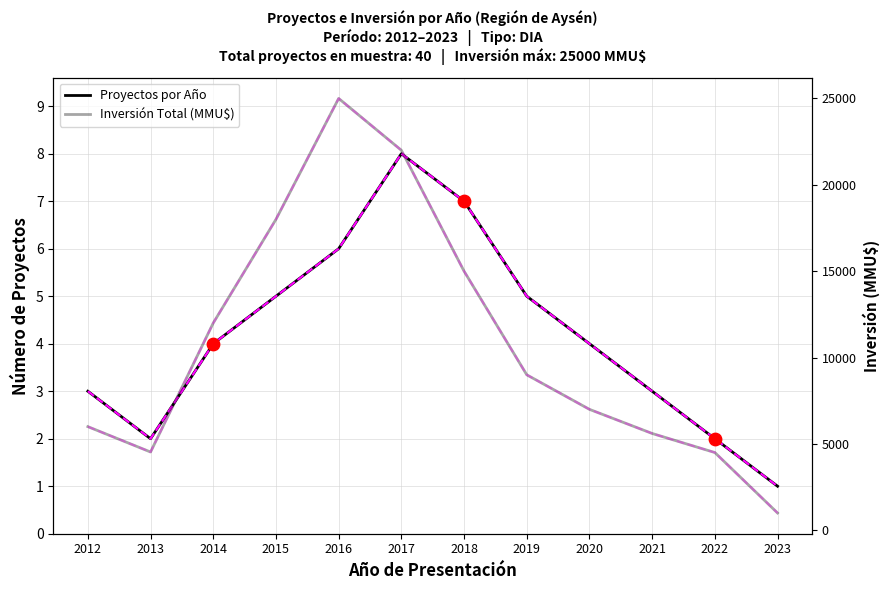

At which category is the sum across all series the highest?

2016